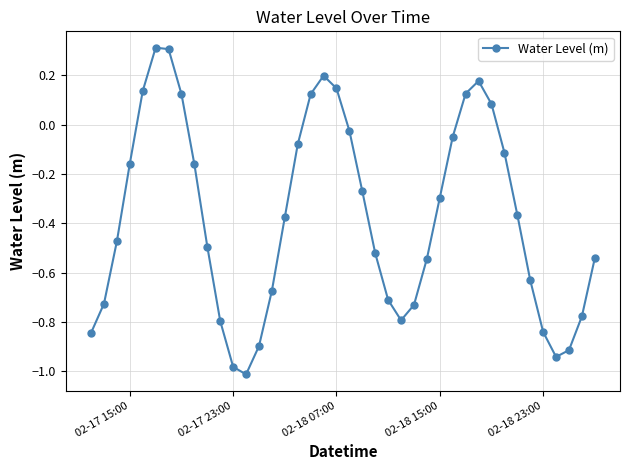

What is the difference between the maximum and second lowest values?

1.3